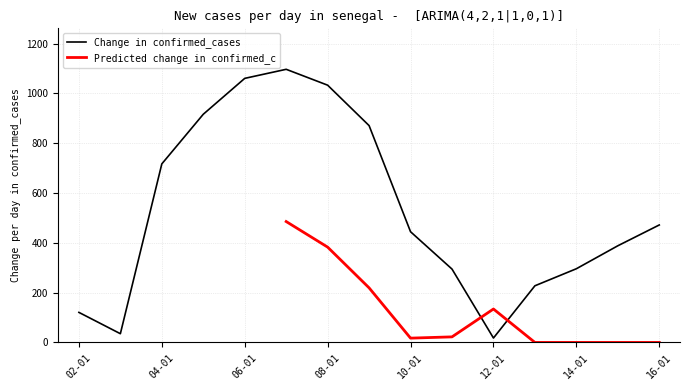

Where is Change in confirmed_cases nearest to the value 557?

16-01